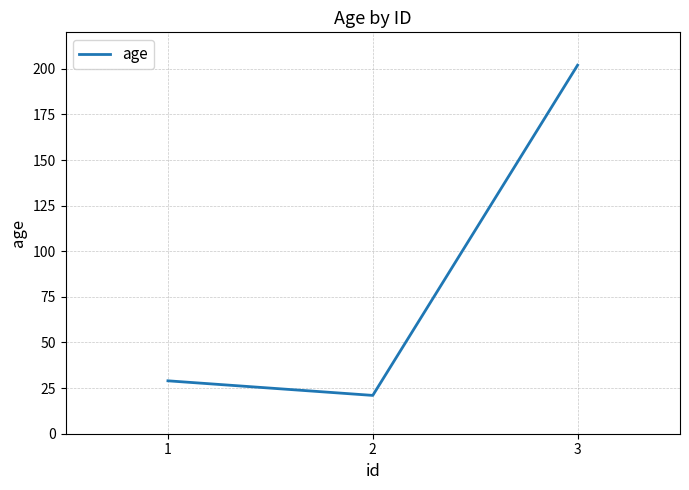

What is the maximum value shown in the chart?

202